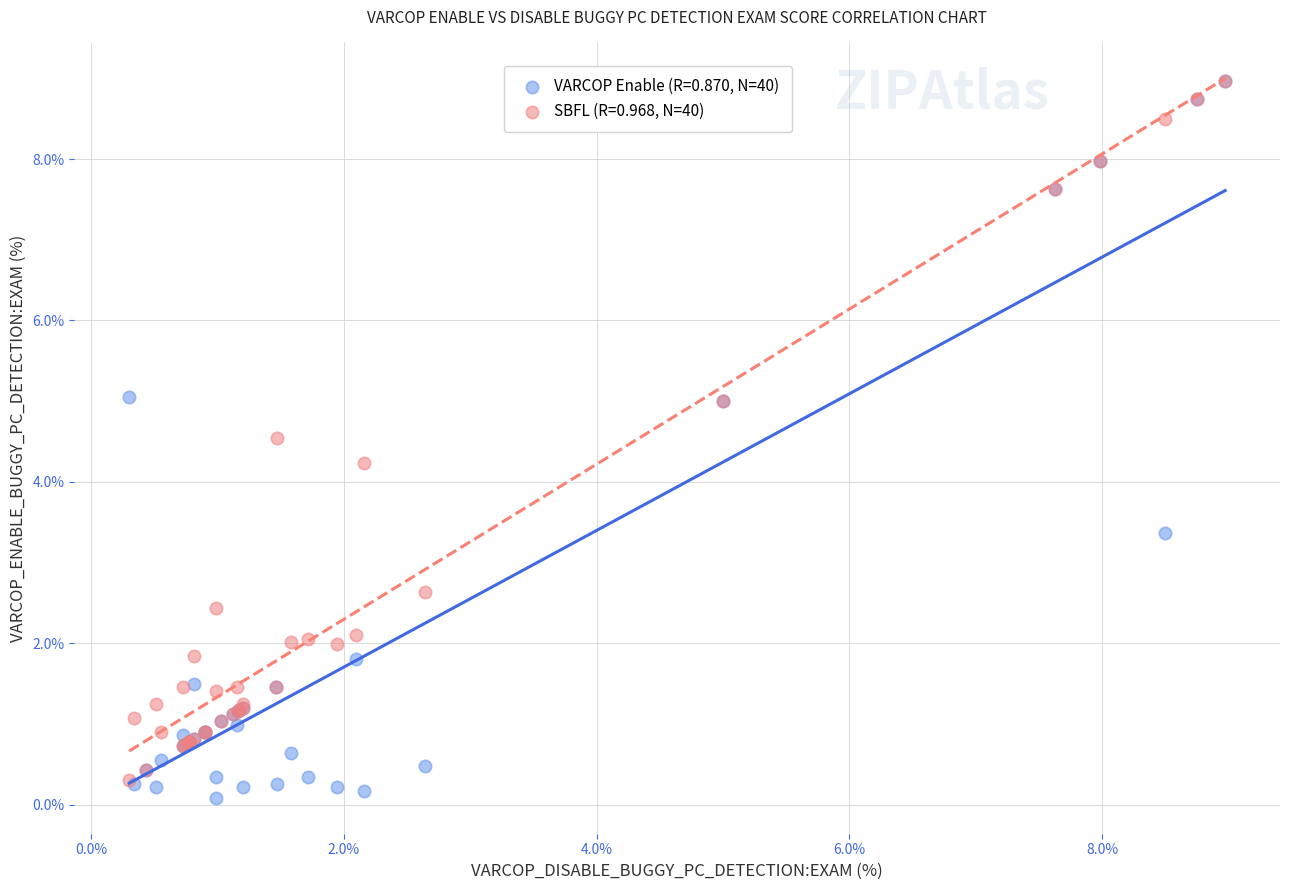

Across all series, what Y value is closest to 4?

4.2